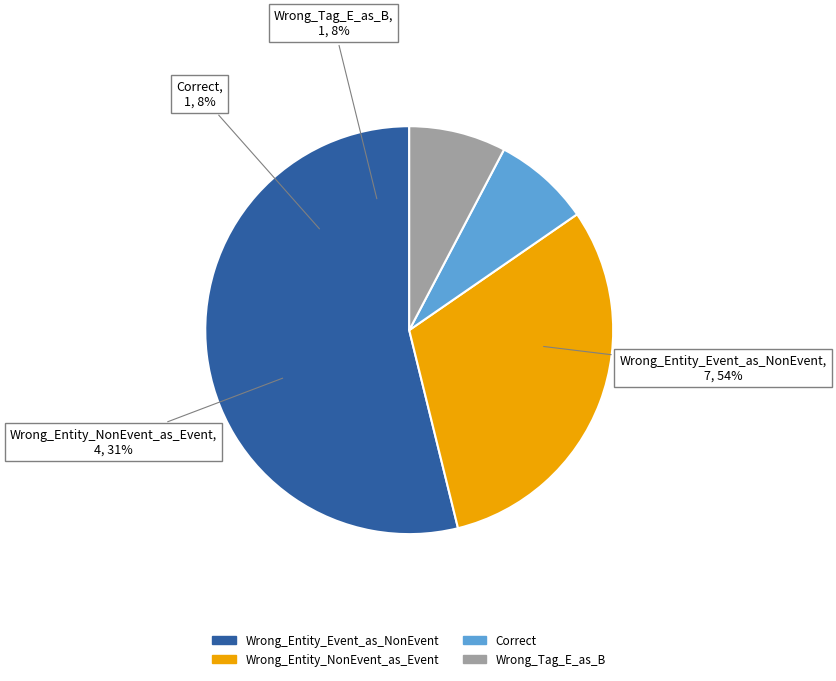

Rank the categories by value from highest to lowest.

Wrong_Entity_Event_as_NonEvent, Wrong_Entity_NonEvent_as_Event, Correct, Wrong_Tag_E_as_B